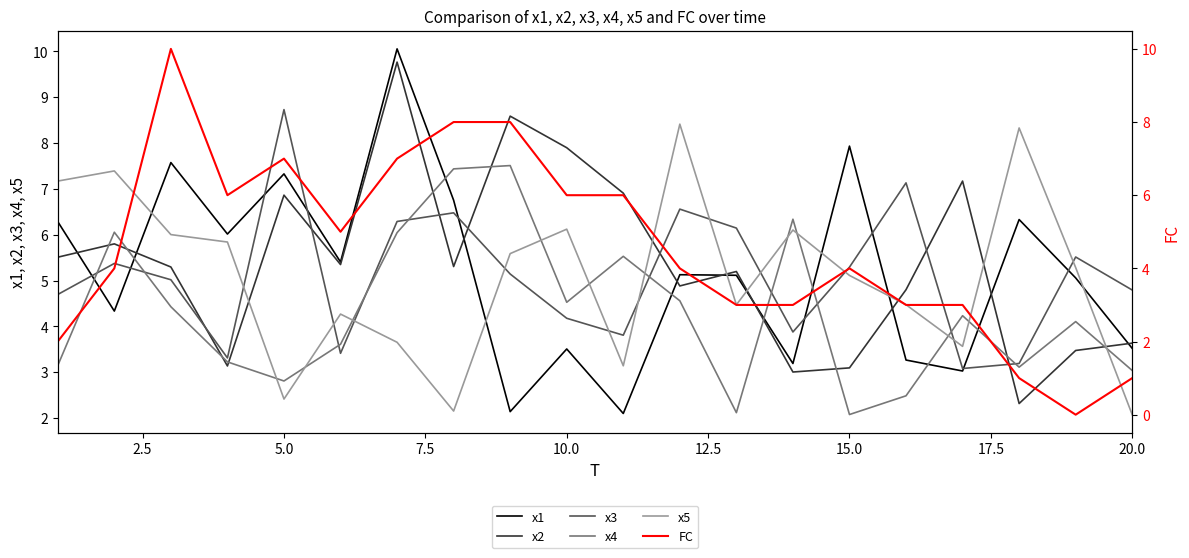

What value does the x5 series have at 2.5?

7.4